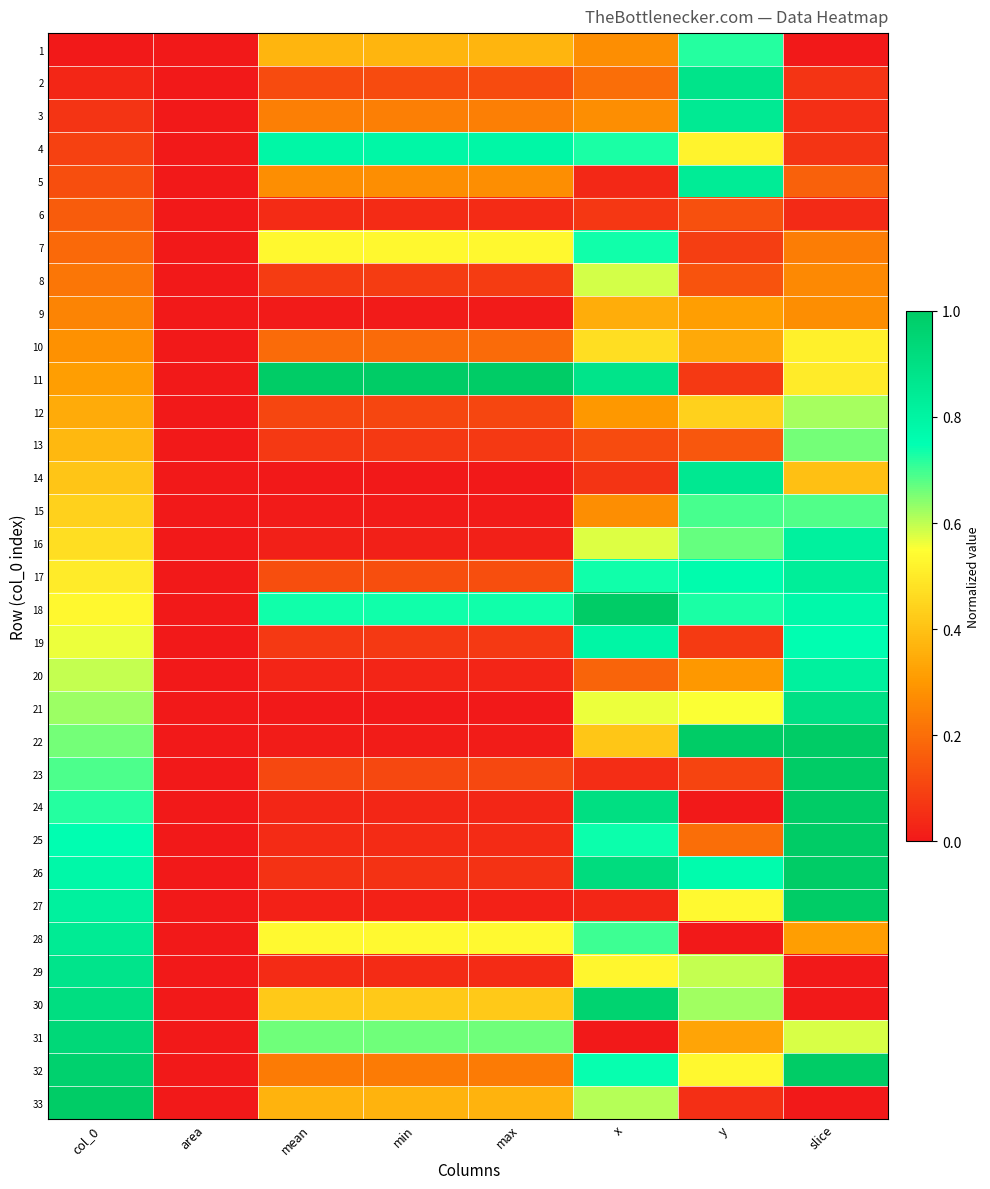

Reading left to right, what are all the values shown in this chart?

1: col_0=0.0	area=0.0	mean=0.4	min=0.4	max=0.4	x=0.3	y=0.7	slice=0.0
2: col_0=0.0	area=0.0	mean=0.1	min=0.1	max=0.1	x=0.2	y=0.9	slice=0.1
3: col_0=0.1	area=0.0	mean=0.2	min=0.2	max=0.2	x=0.3	y=0.8	slice=0.1
4: col_0=0.1	area=0.0	mean=0.8	min=0.8	max=0.8	x=0.7	y=0.5	slice=0.1
5: col_0=0.1	area=0.0	mean=0.3	min=0.3	max=0.3	x=0.0	y=0.8	slice=0.2
6: col_0=0.2	area=0.0	mean=0.0	min=0.0	max=0.0	x=0.1	y=0.1	slice=0.0
7: col_0=0.2	area=0.0	mean=0.5	min=0.5	max=0.5	x=0.7	y=0.1	slice=0.2
8: col_0=0.2	area=0.0	mean=0.1	min=0.1	max=0.1	x=0.6	y=0.1	slice=0.3
9: col_0=0.2	area=0.0	mean=0.0	min=0.0	max=0.0	x=0.3	y=0.3	slice=0.3
10: col_0=0.3	area=0.0	mean=0.2	min=0.2	max=0.2	x=0.5	y=0.3	slice=0.5
11: col_0=0.3	area=0.0	mean=1.0	min=1.0	max=1.0	x=0.9	y=0.1	slice=0.5
12: col_0=0.3	area=0.0	mean=0.1	min=0.1	max=0.1	x=0.3	y=0.4	slice=0.6
13: col_0=0.4	area=0.0	mean=0.1	min=0.1	max=0.1	x=0.1	y=0.1	slice=0.7
14: col_0=0.4	area=0.0	mean=0.0	min=0.0	max=0.0	x=0.1	y=0.9	slice=0.4
15: col_0=0.4	area=0.0	mean=0.0	min=0.0	max=0.0	x=0.3	y=0.7	slice=0.7
16: col_0=0.5	area=0.0	mean=0.0	min=0.0	max=0.0	x=0.6	y=0.7	slice=0.8
17: col_0=0.5	area=0.0	mean=0.1	min=0.1	max=0.1	x=0.7	y=0.8	slice=0.8
18: col_0=0.5	area=0.0	mean=0.7	min=0.7	max=0.7	x=1.0	y=0.7	slice=0.8
19: col_0=0.6	area=0.0	mean=0.1	min=0.1	max=0.1	x=0.8	y=0.1	slice=0.8
20: col_0=0.6	area=0.0	mean=0.0	min=0.0	max=0.0	x=0.2	y=0.3	slice=0.8
21: col_0=0.6	area=0.0	mean=0.0	min=0.0	max=0.0	x=0.6	y=0.6	slice=0.9
22: col_0=0.7	area=0.0	mean=0.0	min=0.0	max=0.0	x=0.4	y=1.0	slice=1.0
23: col_0=0.7	area=0.0	mean=0.1	min=0.1	max=0.1	x=0.0	y=0.1	slice=1.0
24: col_0=0.7	area=0.0	mean=0.0	min=0.0	max=0.0	x=0.9	y=0.0	slice=1.0
25: col_0=0.8	area=0.0	mean=0.0	min=0.0	max=0.0	x=0.7	y=0.2	slice=1.0
26: col_0=0.8	area=0.0	mean=0.1	min=0.1	max=0.1	x=0.9	y=0.8	slice=1.0
27: col_0=0.8	area=0.0	mean=0.0	min=0.0	max=0.0	x=0.0	y=0.5	slice=1.0
28: col_0=0.8	area=0.0	mean=0.5	min=0.5	max=0.5	x=0.7	y=0.0	slice=0.3
29: col_0=0.9	area=0.0	mean=0.0	min=0.0	max=0.0	x=0.5	y=0.6	slice=0.0
30: col_0=0.9	area=0.0	mean=0.4	min=0.4	max=0.4	x=1.0	y=0.6	slice=0.0
31: col_0=0.9	area=0.0	mean=0.7	min=0.7	max=0.7	x=0.0	y=0.3	slice=0.6
32: col_0=1.0	area=0.0	mean=0.2	min=0.2	max=0.2	x=0.7	y=0.5	slice=1.0
33: col_0=1.0	area=0.0	mean=0.4	min=0.4	max=0.4	x=0.6	y=0.1	slice=0.0